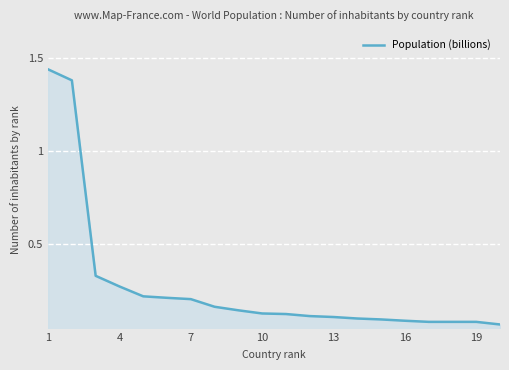

What is the difference between the second highest and second lowest values?

1.3